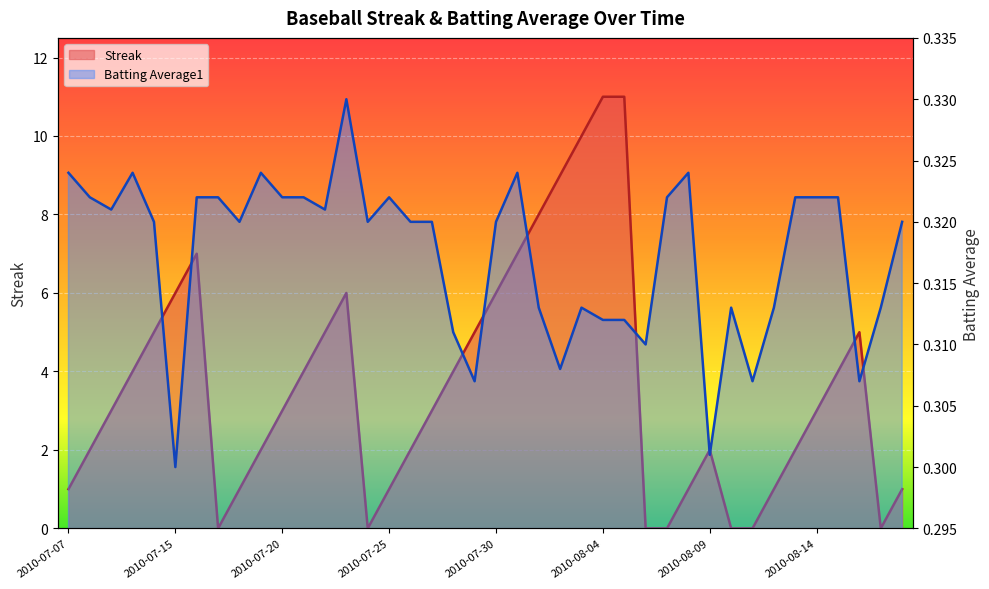

What is the value of the Batting Average1 point at the 28th from the left?

0.3